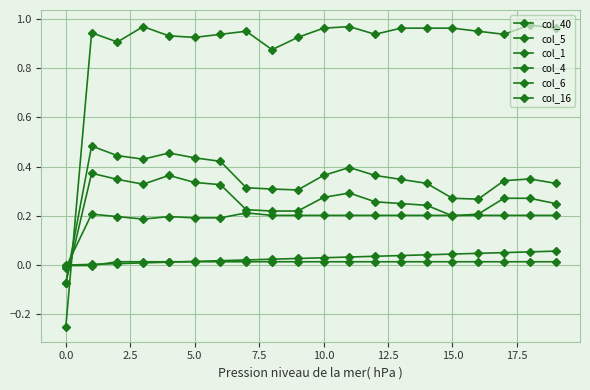

How many values in the col_6 series are below 0?

1